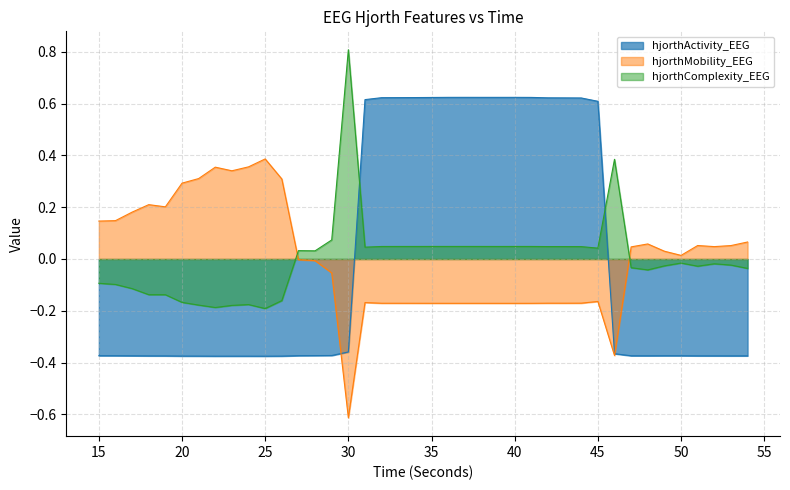

Where does the hjorthMobility_EEG series first go above 0?

15